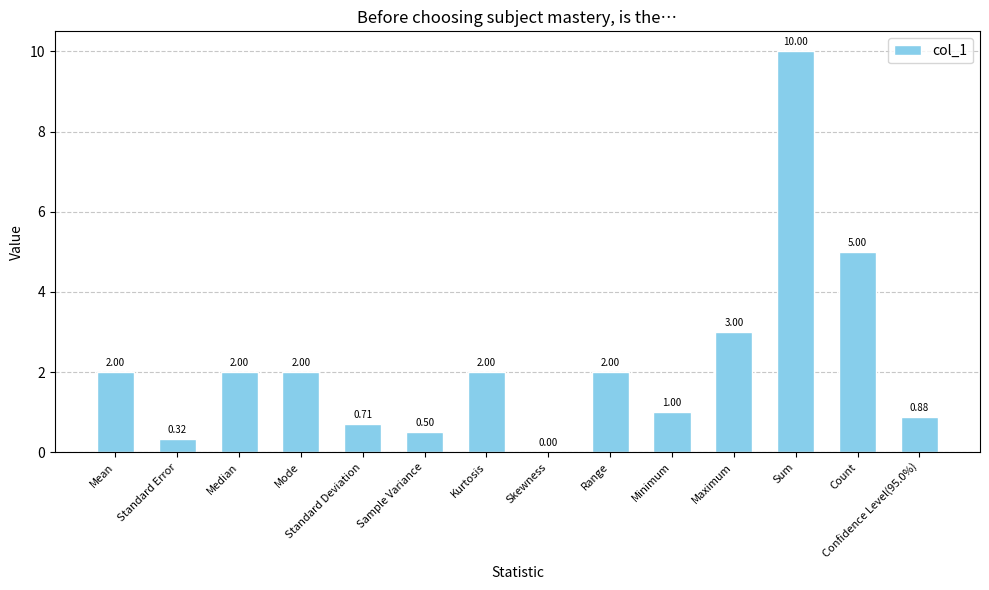

What is the sum of all values?

31.4